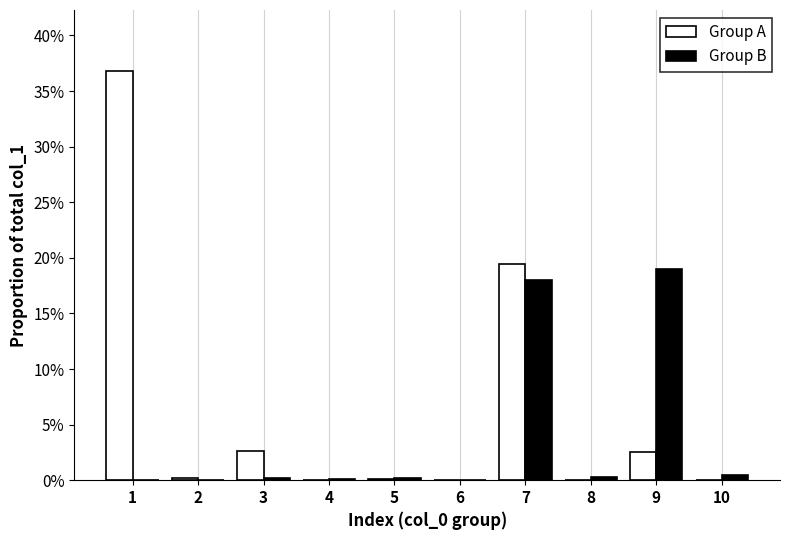

Which series has the largest total across all categories?

Group A